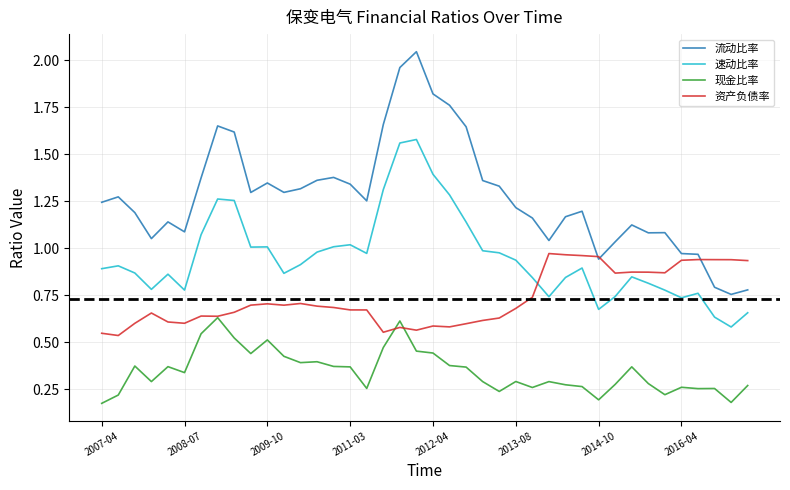

Rank the series by their maximum value, from highest to lowest.

流动比率, 速动比率, 资产负债率, 现金比率